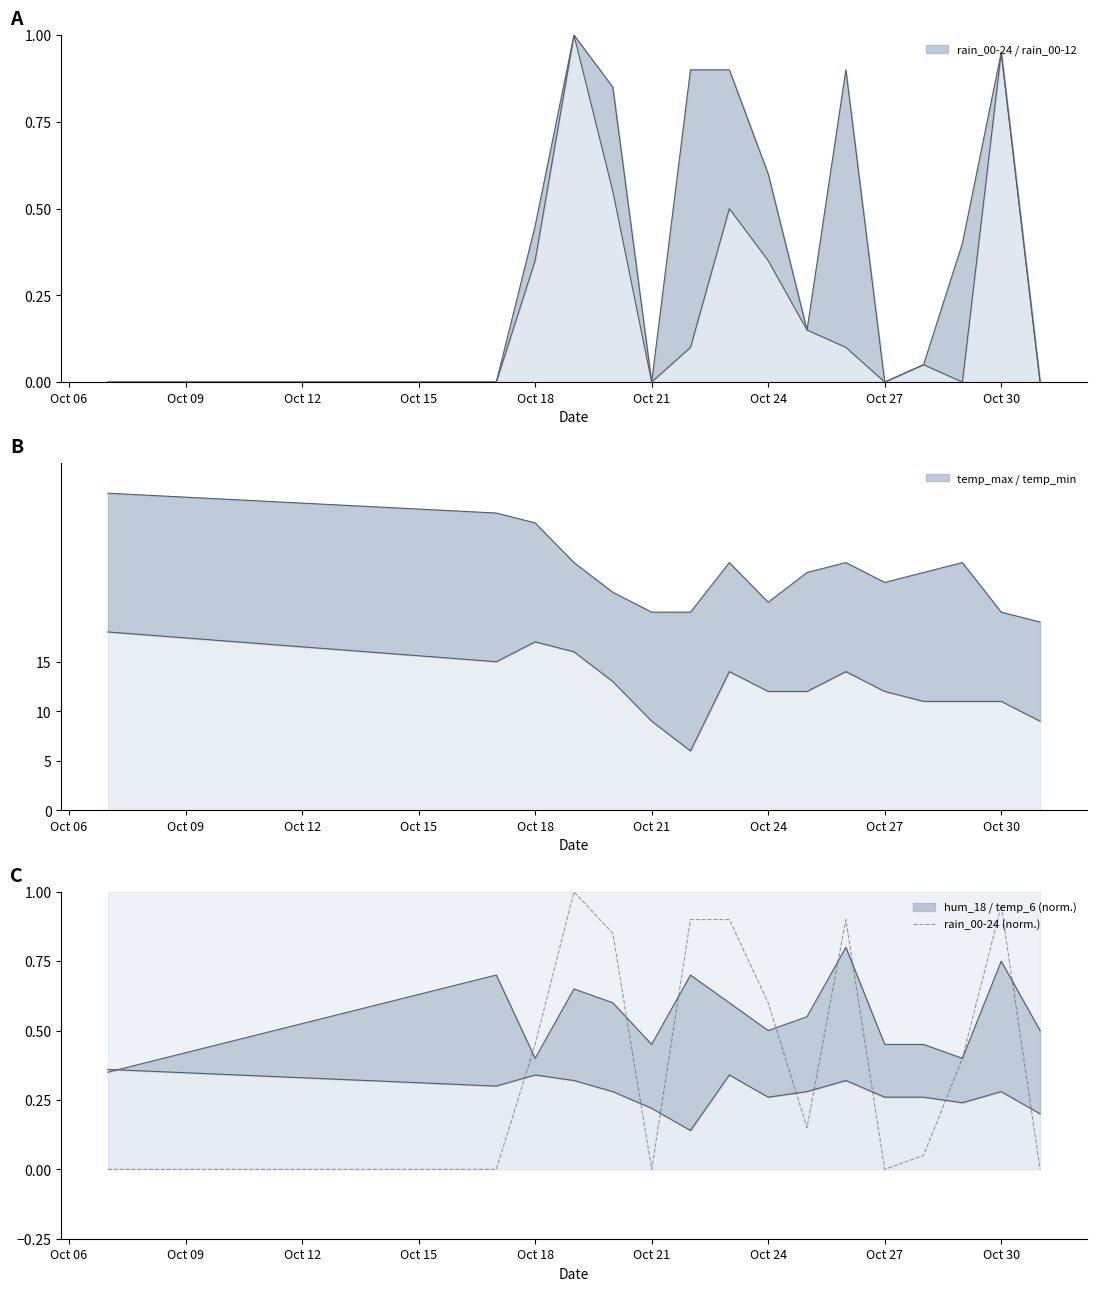

What is the difference between the maximum and minimum values?

1.0